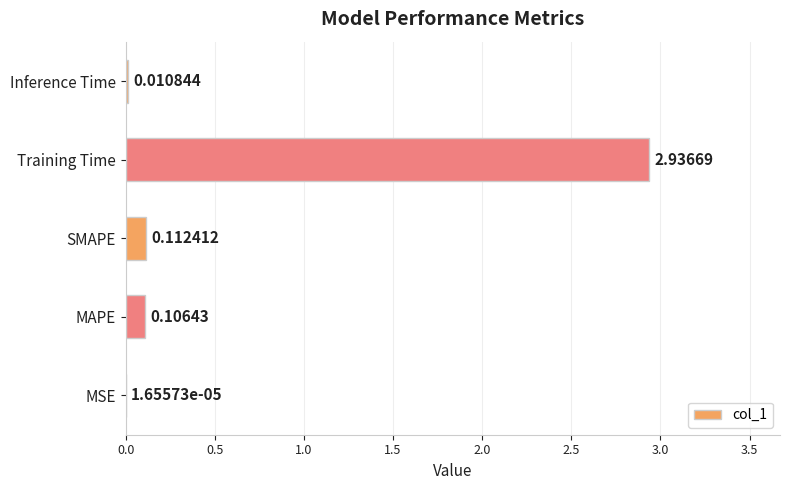

Between Inference Time and MAPE, which is larger?

MAPE